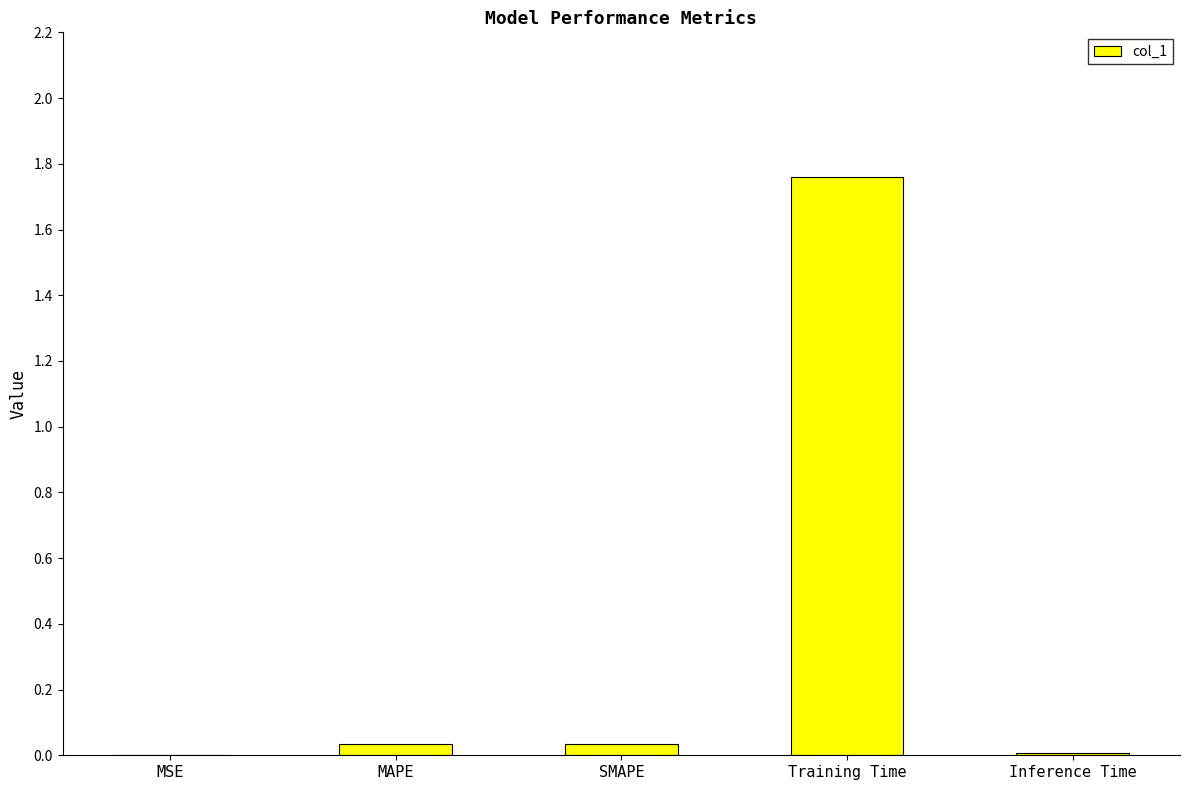

The chart shows a value of 0.0 at MSE. True or false?

True